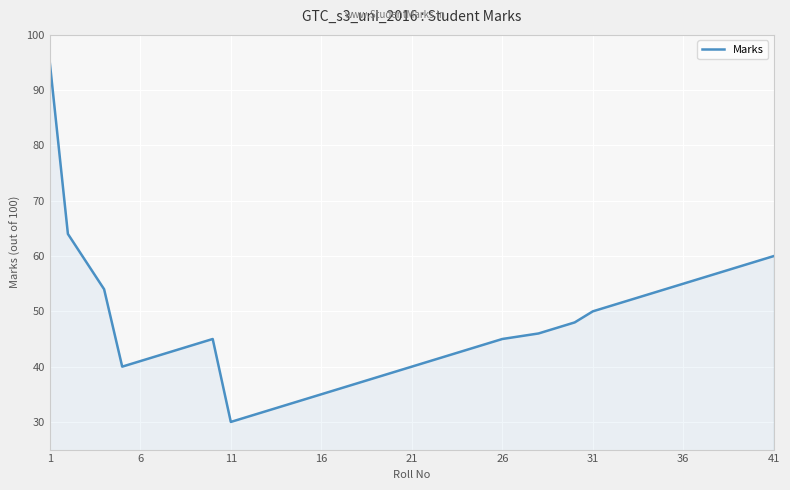

Count the number of data series in this chart.

1